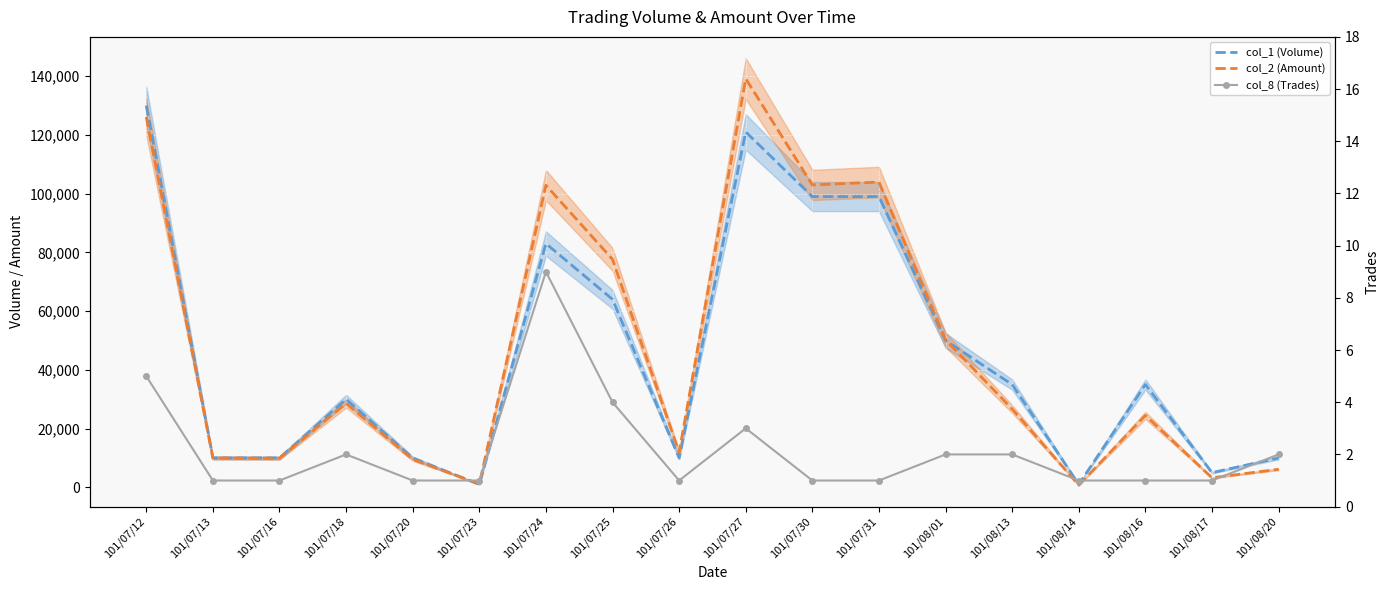

At how many categories does at least one series exceed 96808?

5